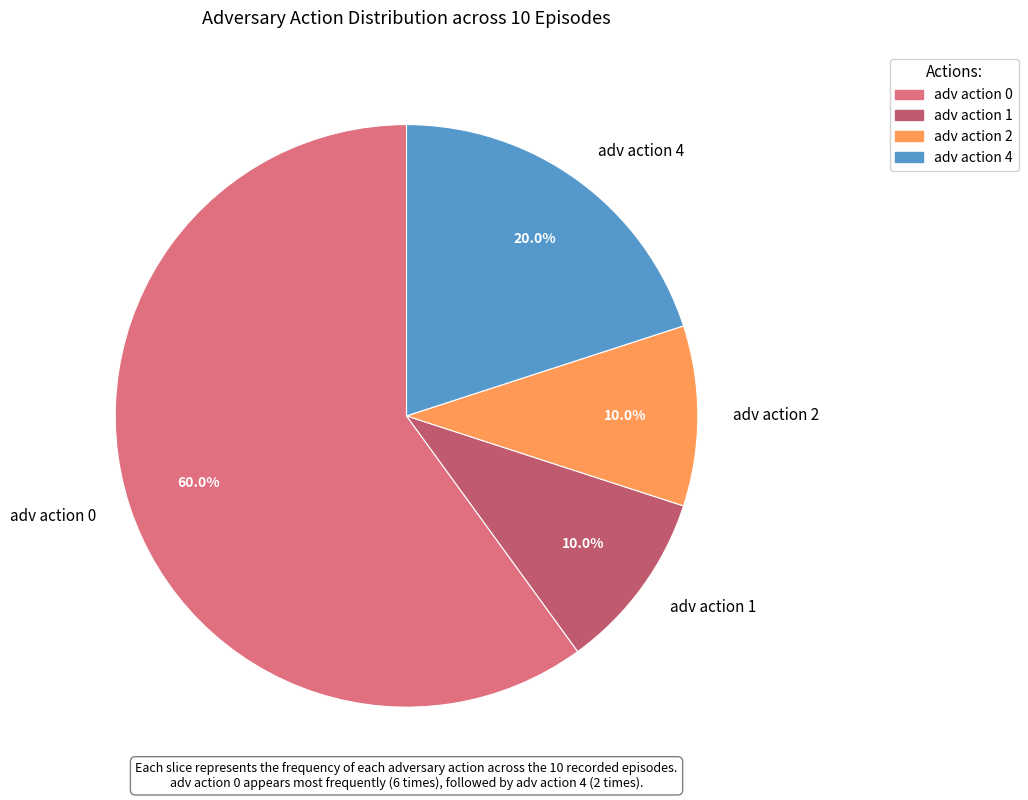

Between adv action 0 and adv action 2, which is larger?

adv action 0